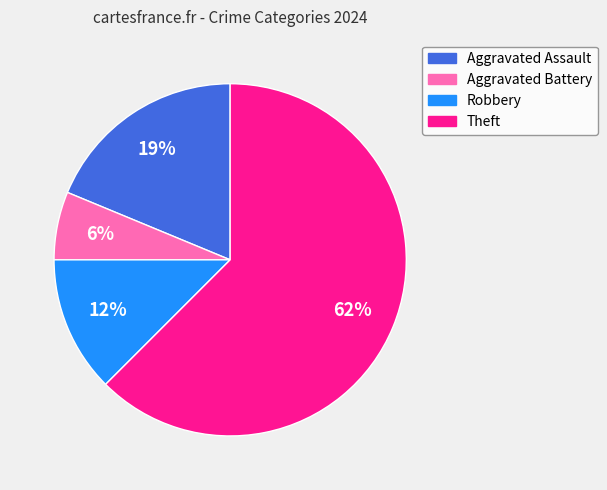

To the nearest percent, what percentage of the pie is Aggravated Battery?

6%